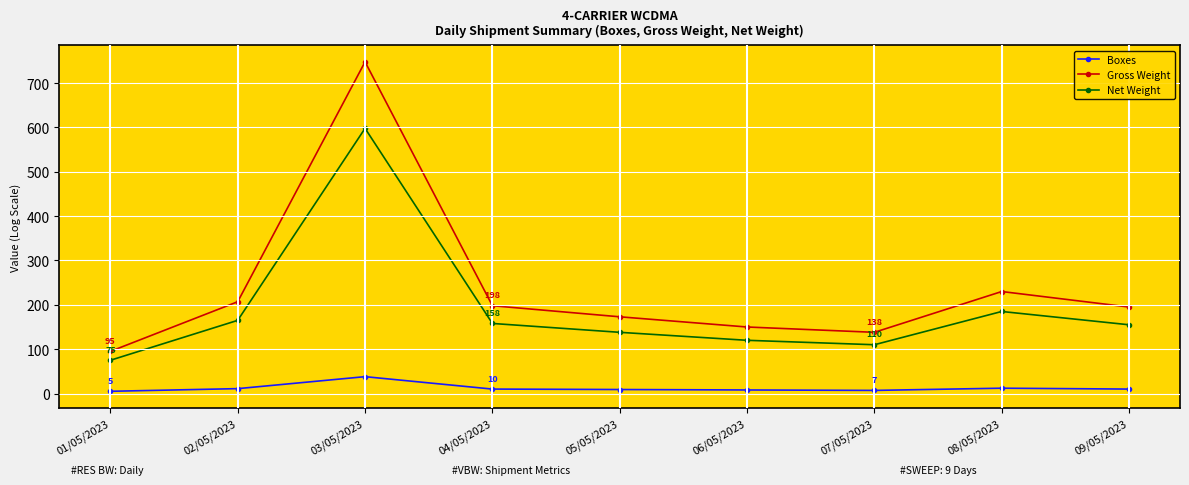

What is the label of the 4th point from the right?

06/05/2023